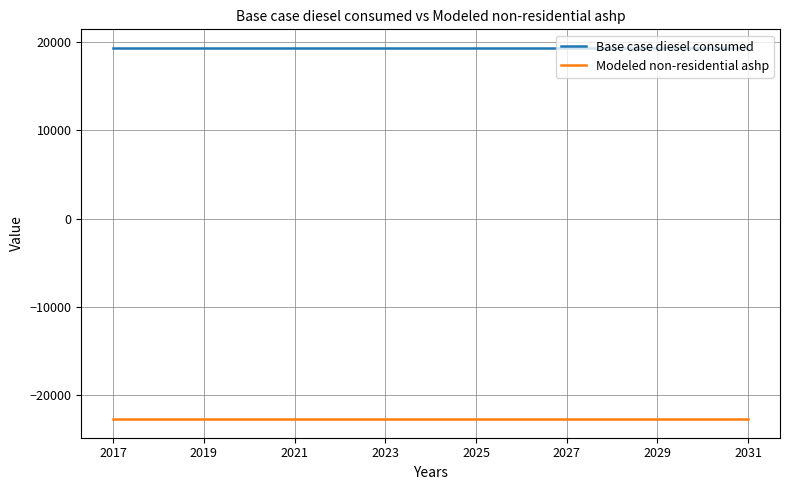

Rank the series by their average value, from lowest to highest.

Modeled non-residential ashp, Base case diesel consumed